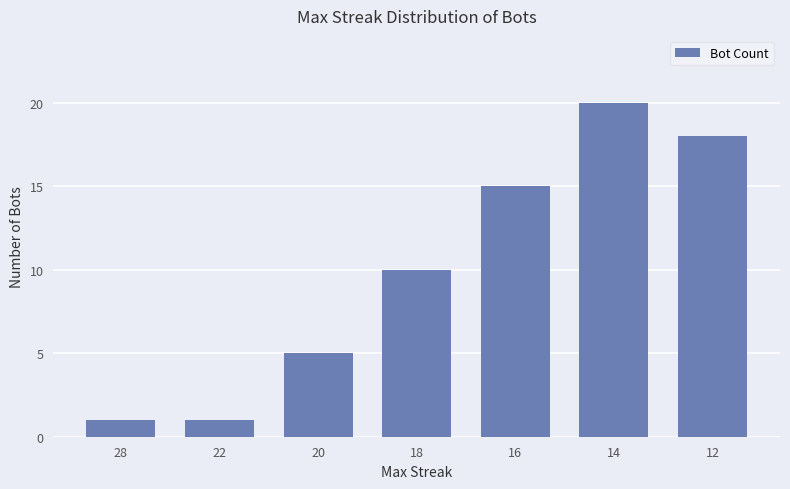

What is the sum of all values?

70